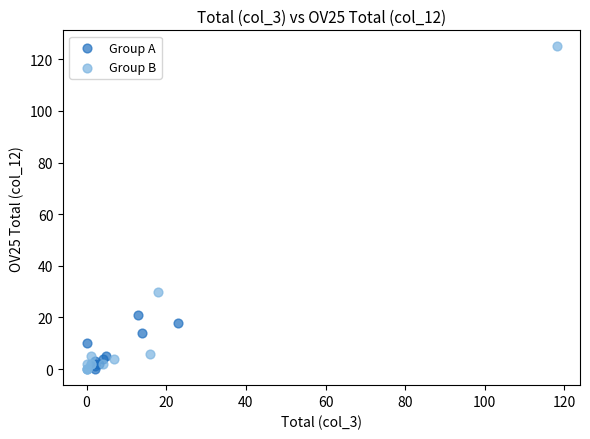

Which series reaches the maximum Y coordinate?

Group B